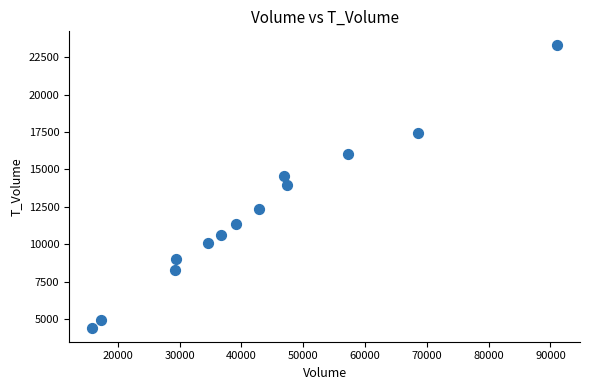

What is the range of Y values (max minus min)?

18827